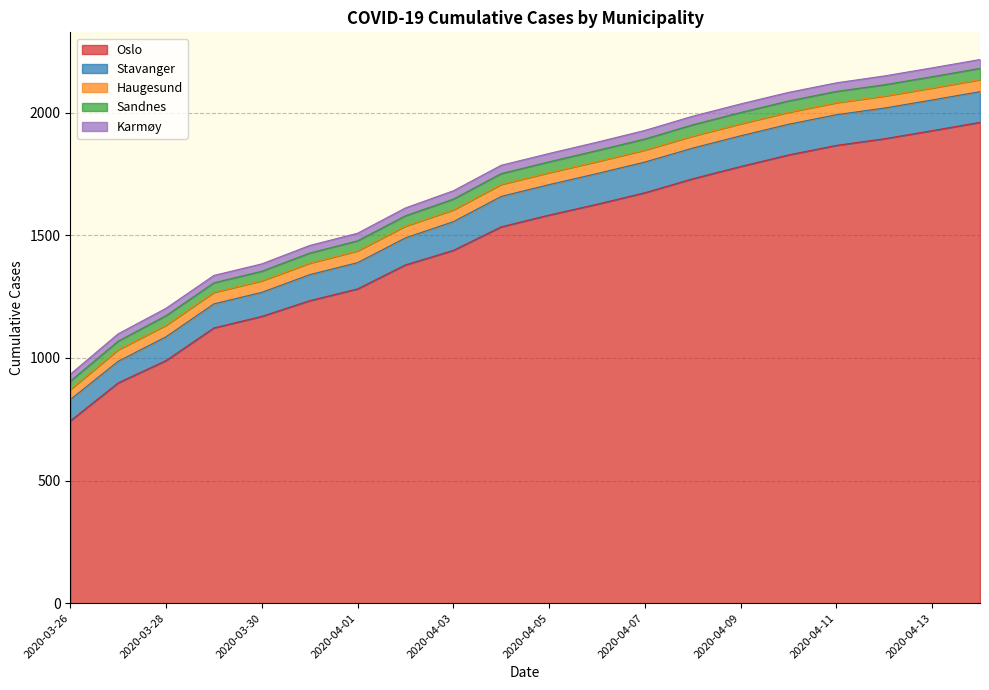

What is the difference between the maximum and second lowest values in the Sandnes series?

11